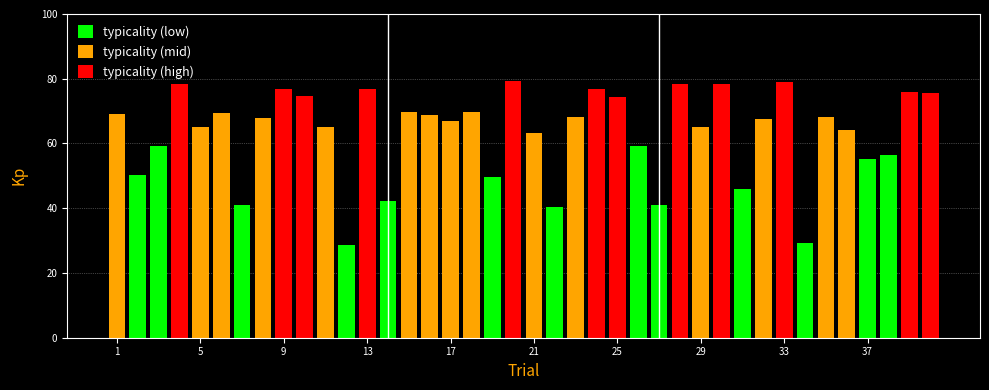

What is the sum of all values?

2531.4